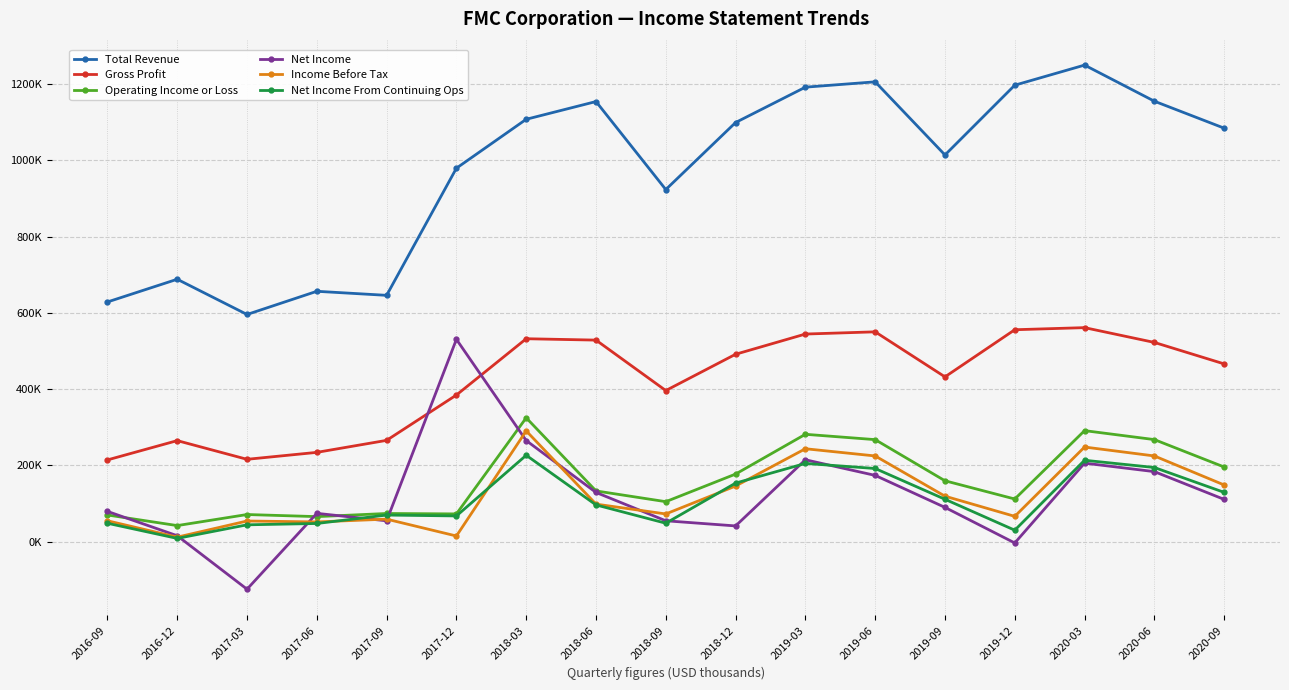

Is the value of Income Before Tax at 2018-03 greater than the value of Total Revenue at 2019-09?

No